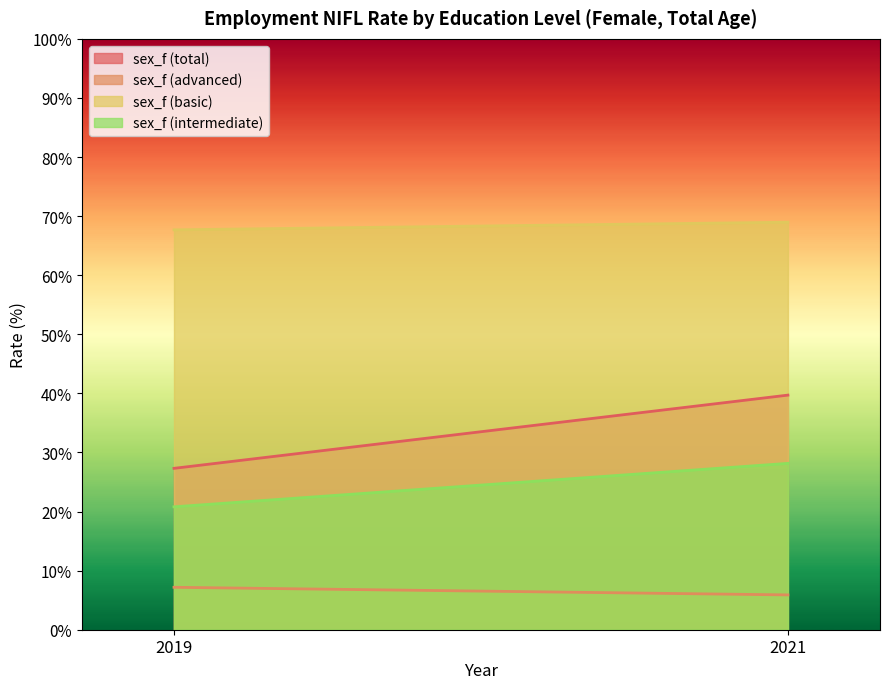

At how many categories does at least one series exceed 55?

2